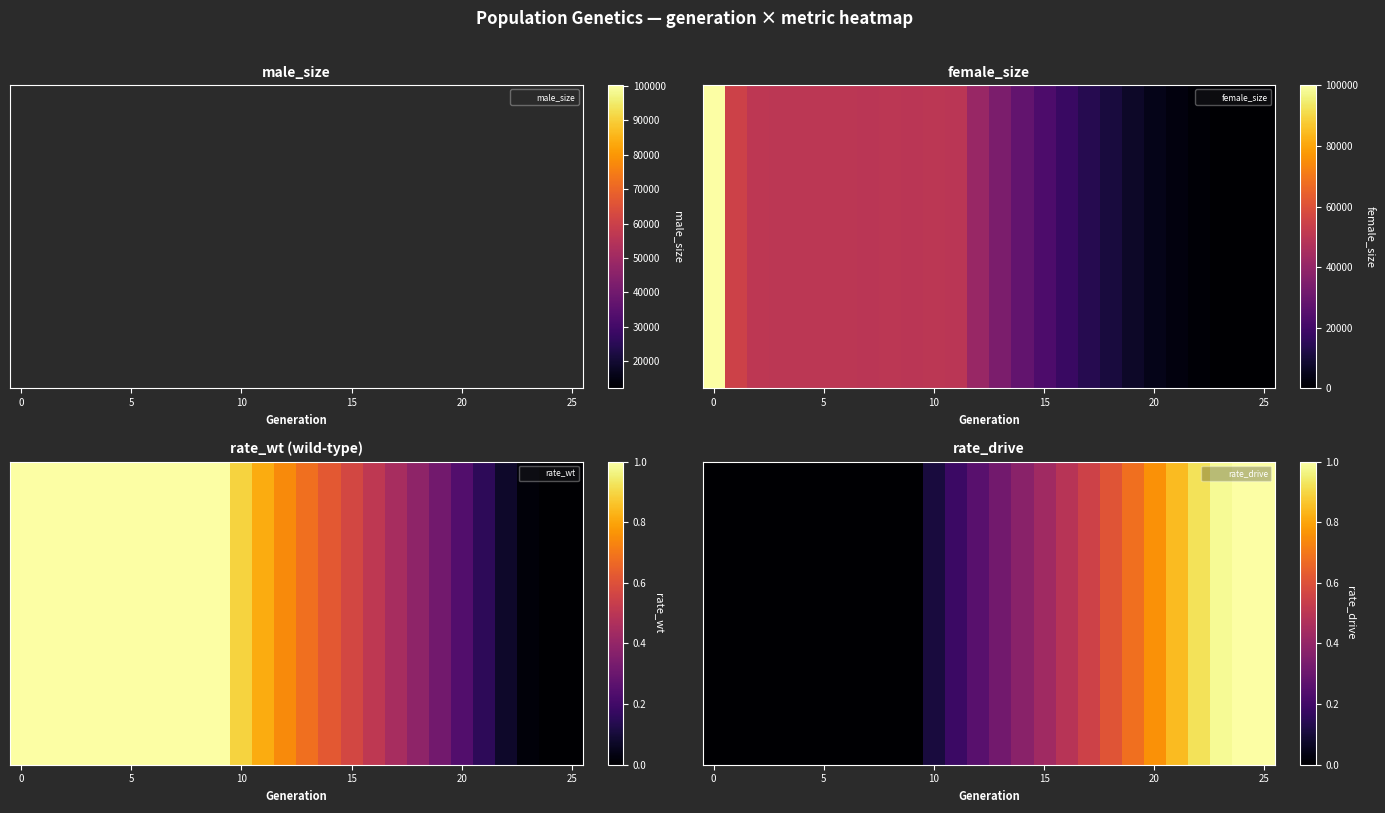

Which series has the largest total across all categories?

male_size